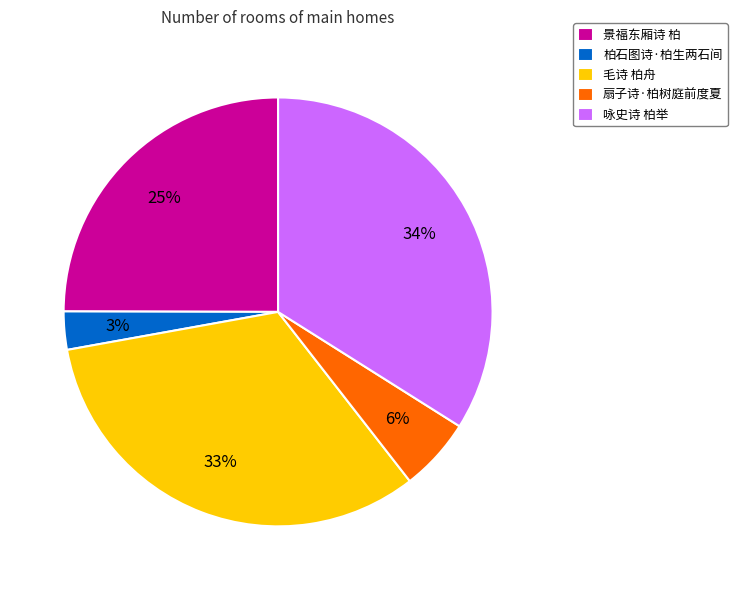

What percentage is the 咏史诗 柏举 slice, to the nearest percent?

34%